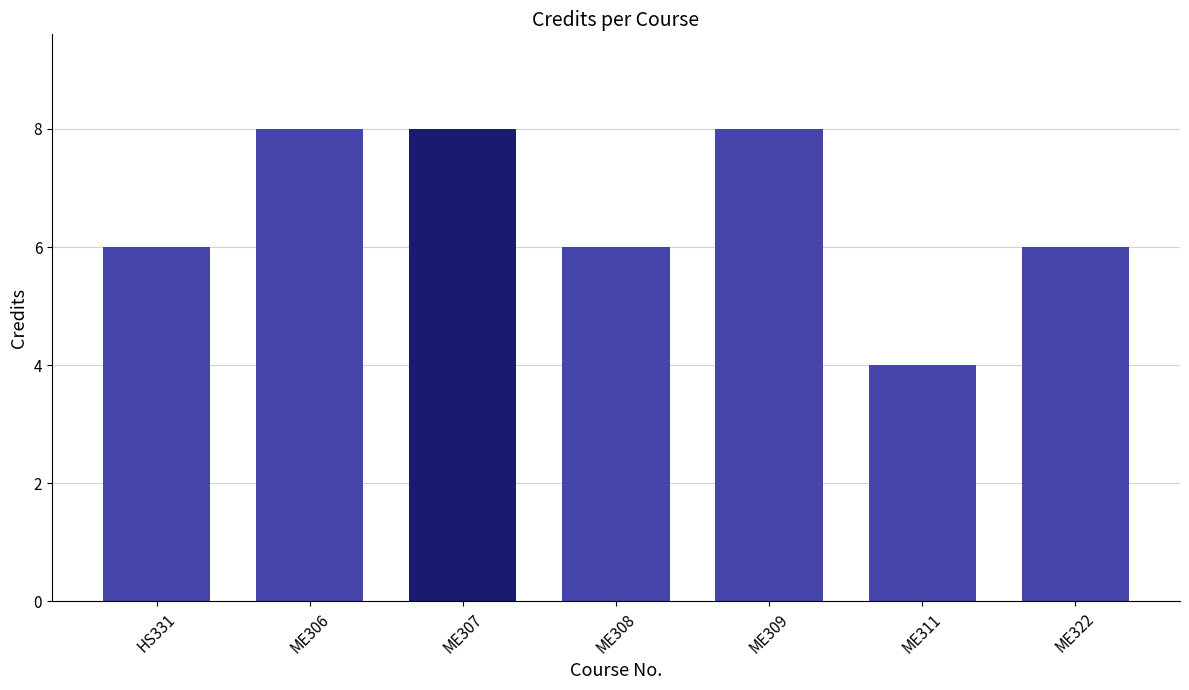

Are the bars horizontal?

No